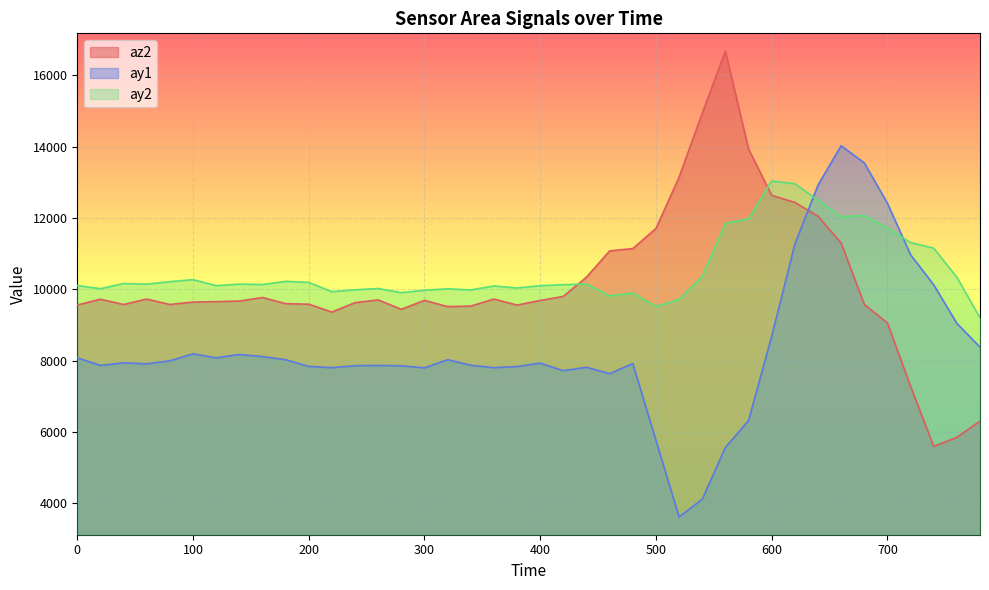

Reading left to right, extract all data points from this chart.

az2: 0=9560	20=9724	40=9576	60=9728	80=9576	100=9644	120=9656	140=9672	160=9772	180=9600	200=9584	220=9364	240=9628	260=9704	280=9440	300=9692	320=9516	340=9532	360=9728	380=9560	400=9688	420=9804	440=10344	460=11080	480=11144	500=11708	520=13148	540=14940	560=16680	580=13936	600=12636	620=12440	640=12052	660=11300	680=9580	700=9056	720=7284	740=5596	760=5852	780=6304
ay1: 0=8080	20=7868	40=7940	60=7912	80=7996	100=8192	120=8080	140=8176	160=8116	180=8028	200=7840	220=7804	240=7860	260=7868	280=7856	300=7800	320=8028	340=7872	360=7804	380=7836	400=7932	420=7720	440=7816	460=7636	480=7920	500=5764	520=3620	540=4116	560=5568	580=6320	600=8684	620=11264	640=12924	660=14028	680=13548	700=12416	720=10972	740=10128	760=9048	780=8380
ay2: 0=10108	20=10020	40=10164	60=10148	80=10216	100=10272	120=10104	140=10148	160=10136	180=10224	200=10196	220=9936	240=9988	260=10024	280=9908	300=9976	320=10016	340=9984	360=10096	380=10040	400=10104	420=10132	440=10152	460=9816	480=9900	500=9520	520=9720	540=10360	560=11856	580=11976	600=13040	620=12964	640=12500	660=12040	680=12072	700=11728	720=11312	740=11156	760=10340	780=9200